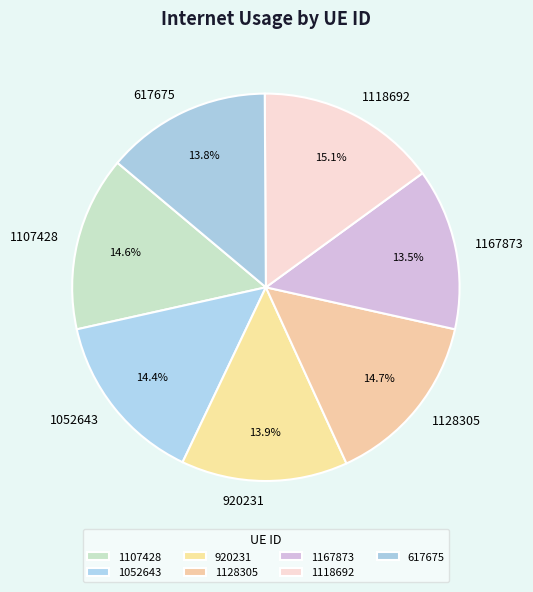

What percentage is the 920231 slice, to the nearest percent?

14%